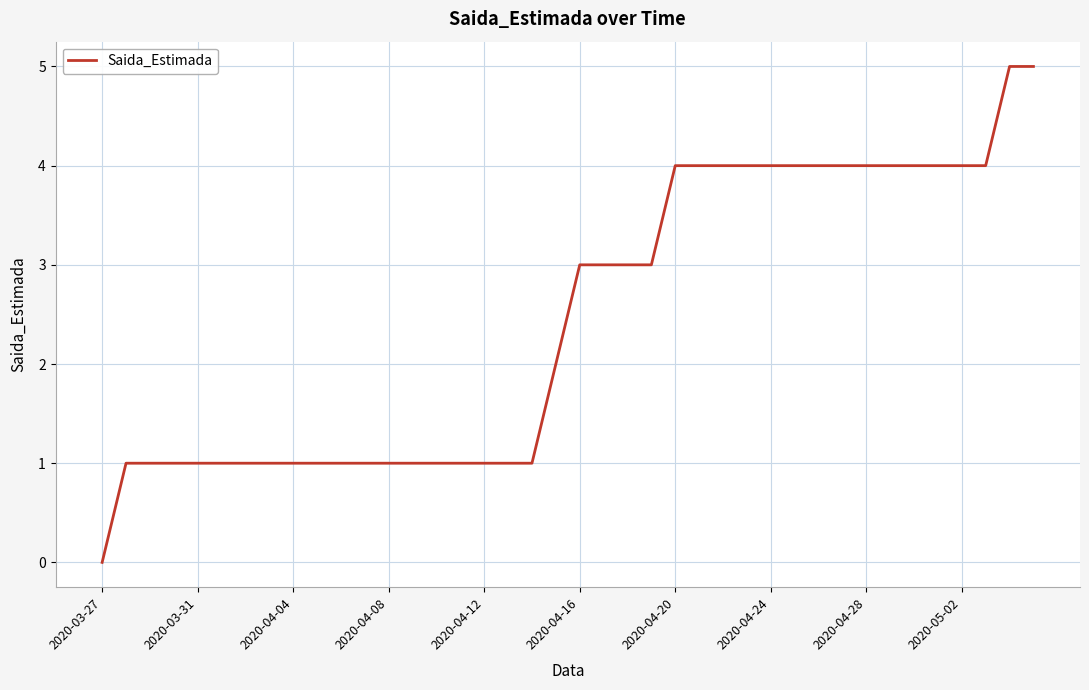

What is the greatest value displayed?

5